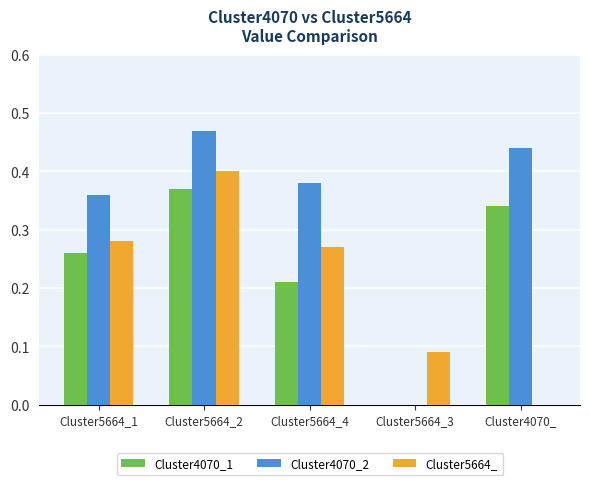

How many data points in Cluster5664_ are above 0?

4